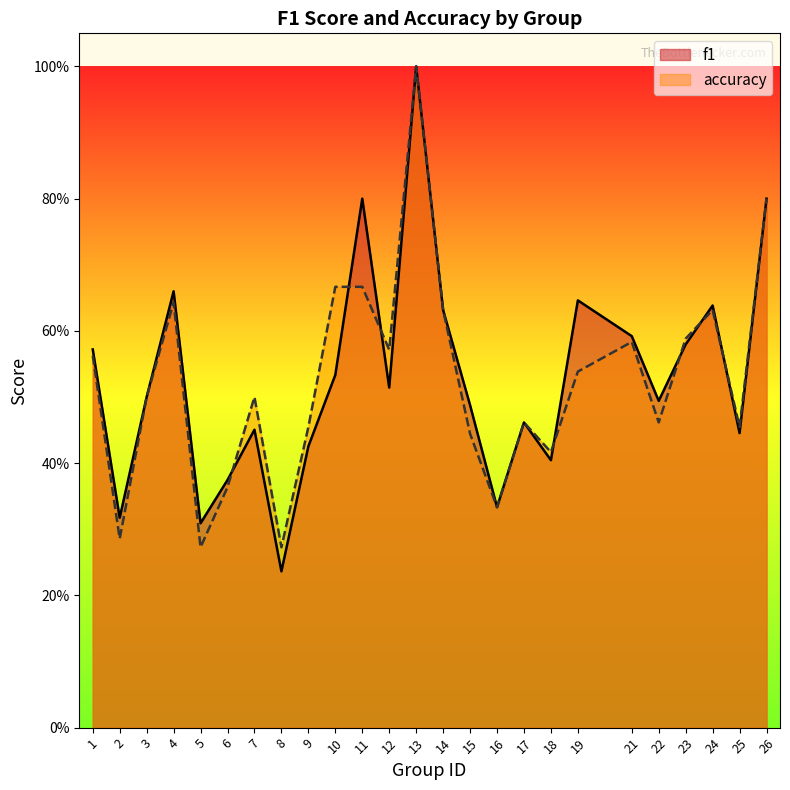

At which category is the sum across all series the highest?

13